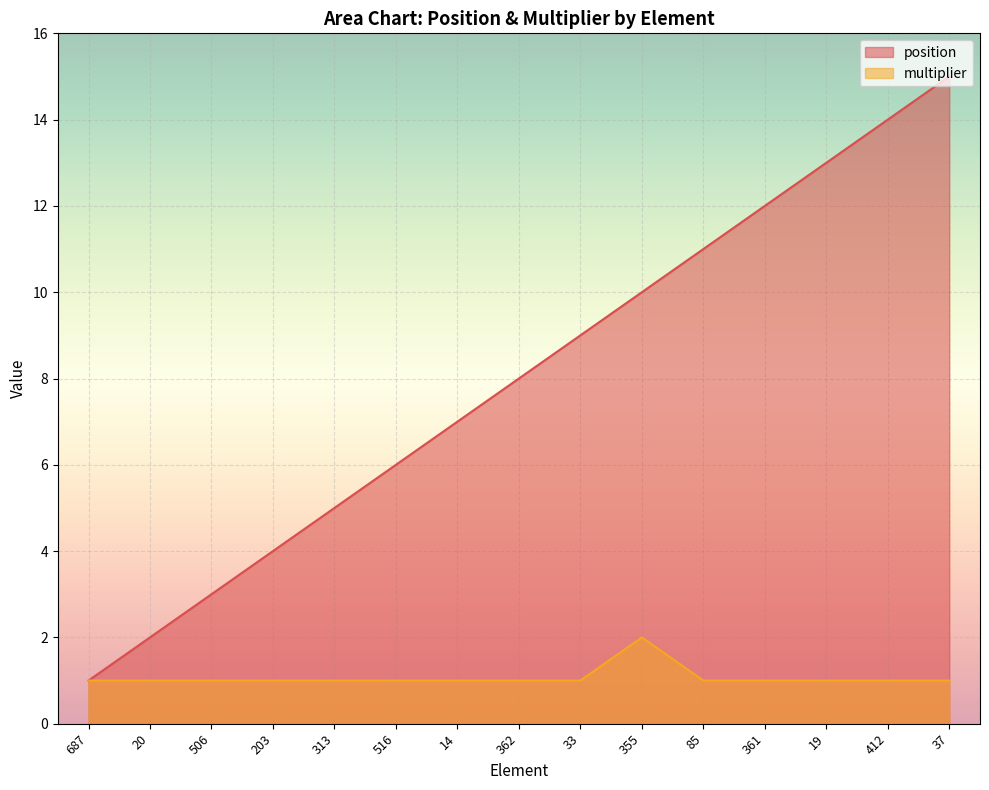

What is the difference between the highest and lowest values at 506?

2